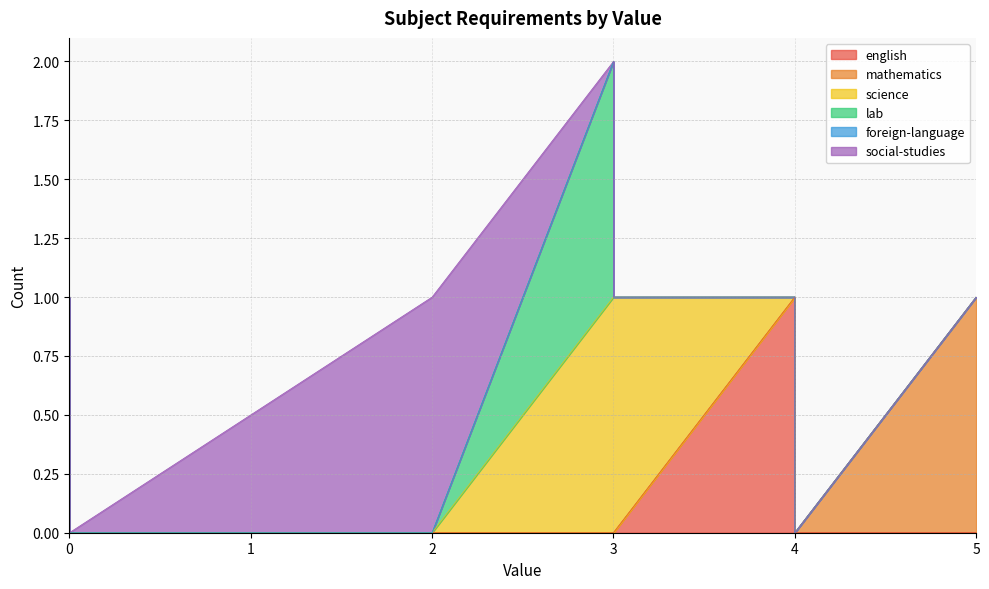

The value of english at 4 is 0. True or false?

True